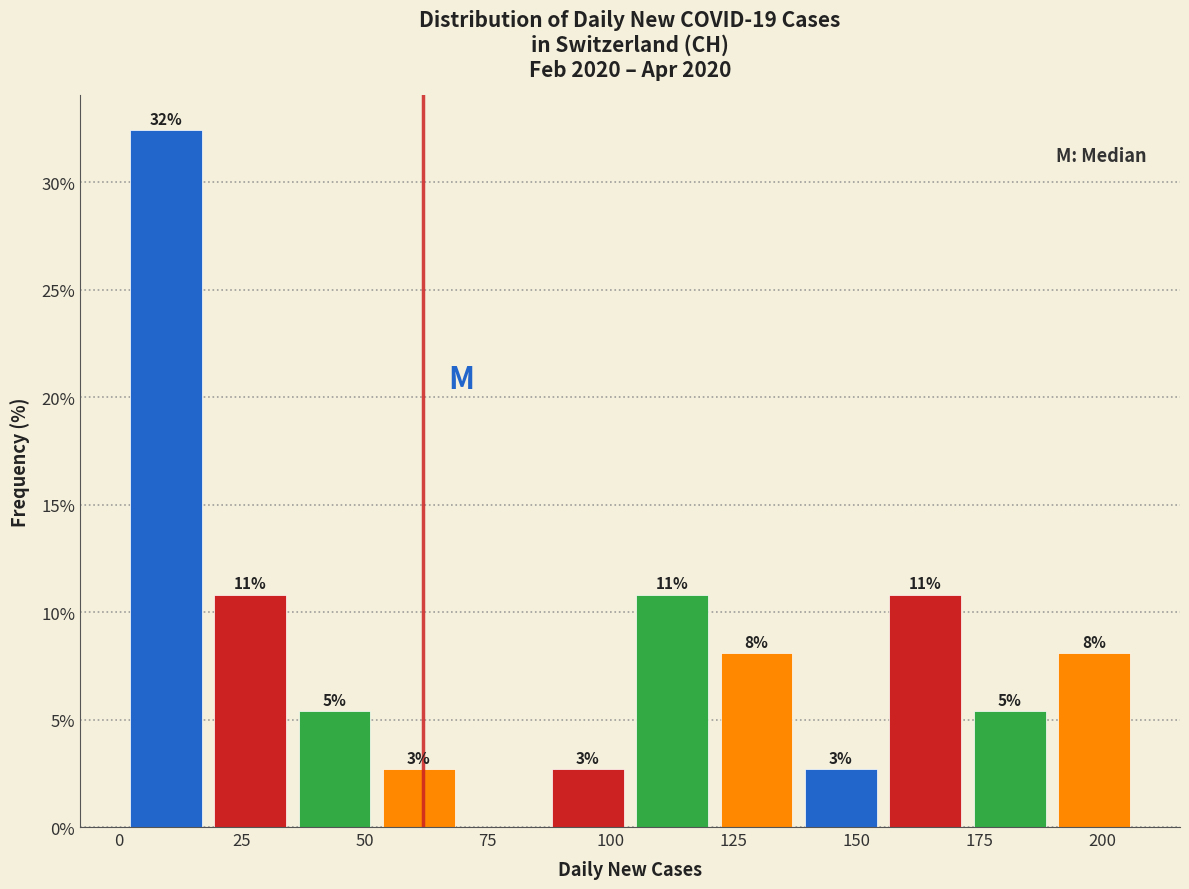

Around what value on the x-axis is the tallest bar? Give the approximate position of its centre, as read against the axis.

10